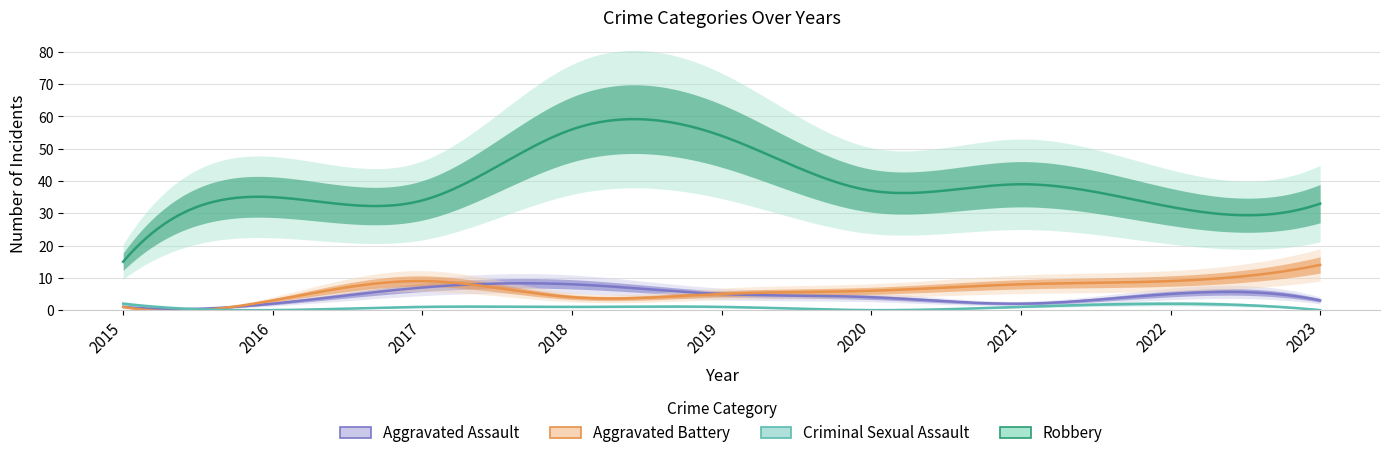

How many Criminal Sexual Assault values are between 0 and 1?

7